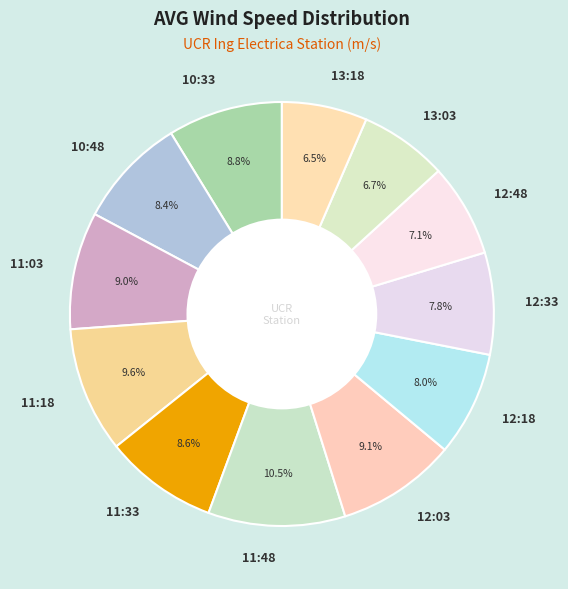

Does 11:48 account for over 50% of the chart?

No